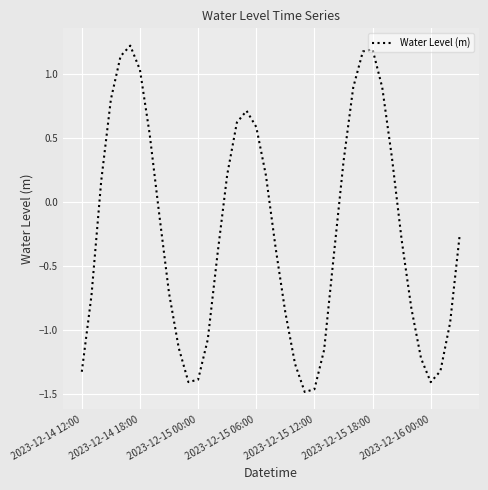

What is the difference between the maximum and minimum values?

2.7